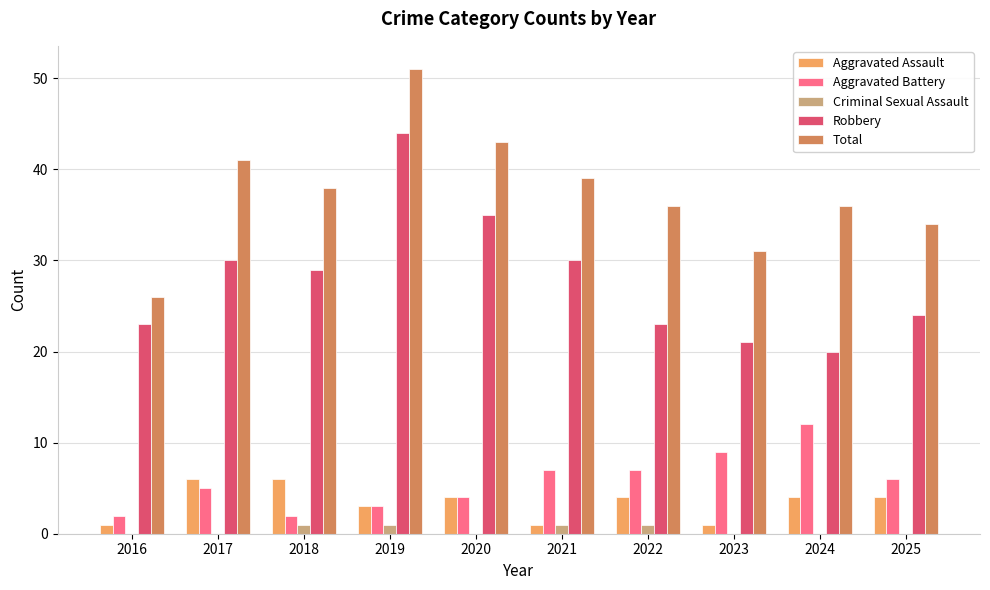

Is it true that Aggravated Assault equals 1 at 2016?

True